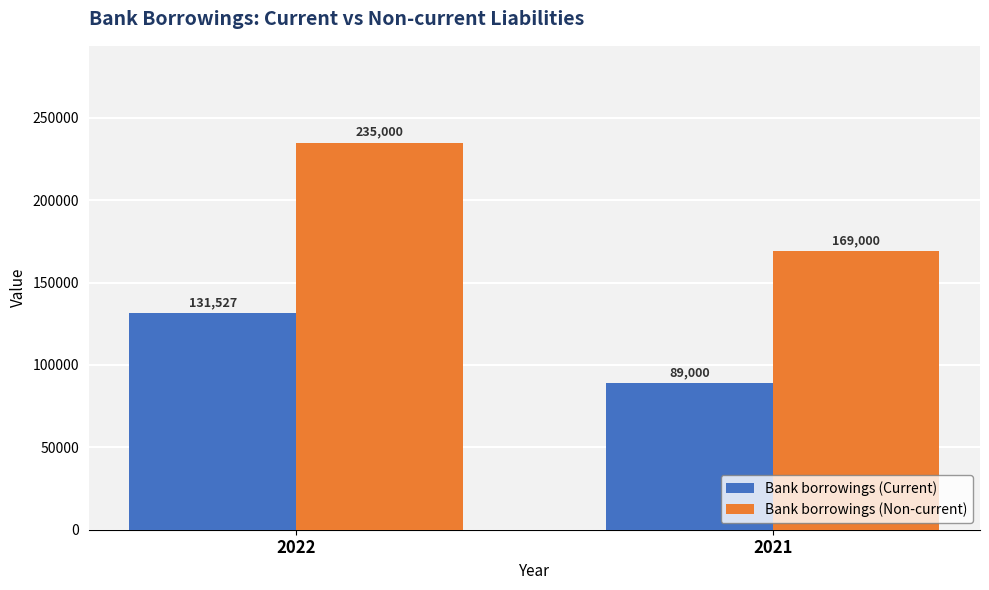

Which series has the largest range (max minus min)?

Bank borrowings (Non-current)